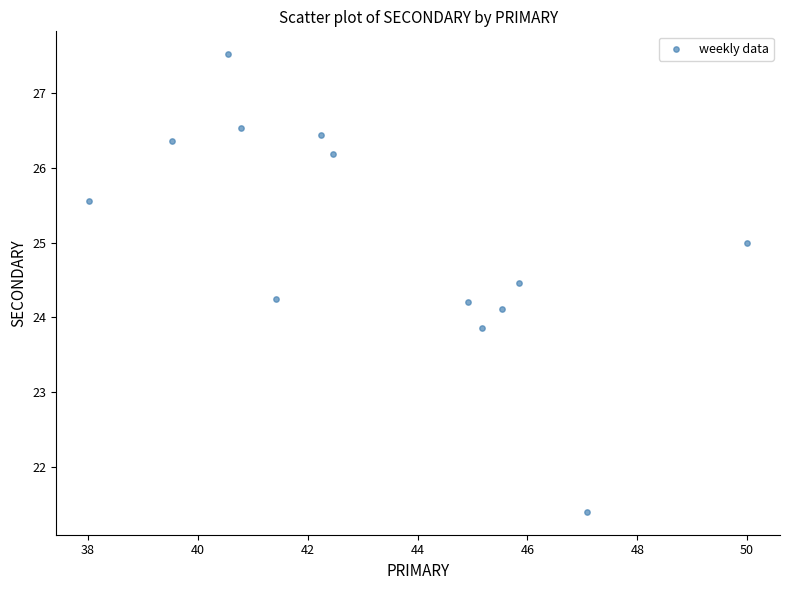

What is the range of Y values (max minus min)?

6.1